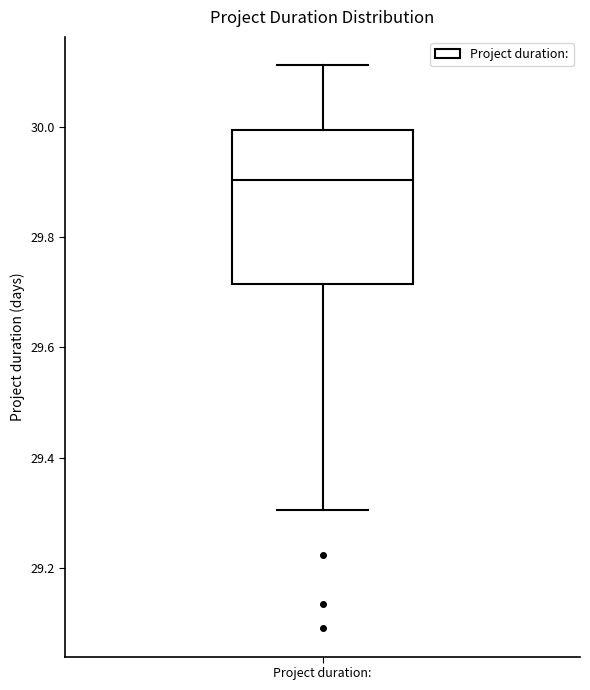

Where is the upper edge of the box for Project duration: on the y-axis? The values are not printed on the chart, so give them approximately, as read against the axis.

30.00